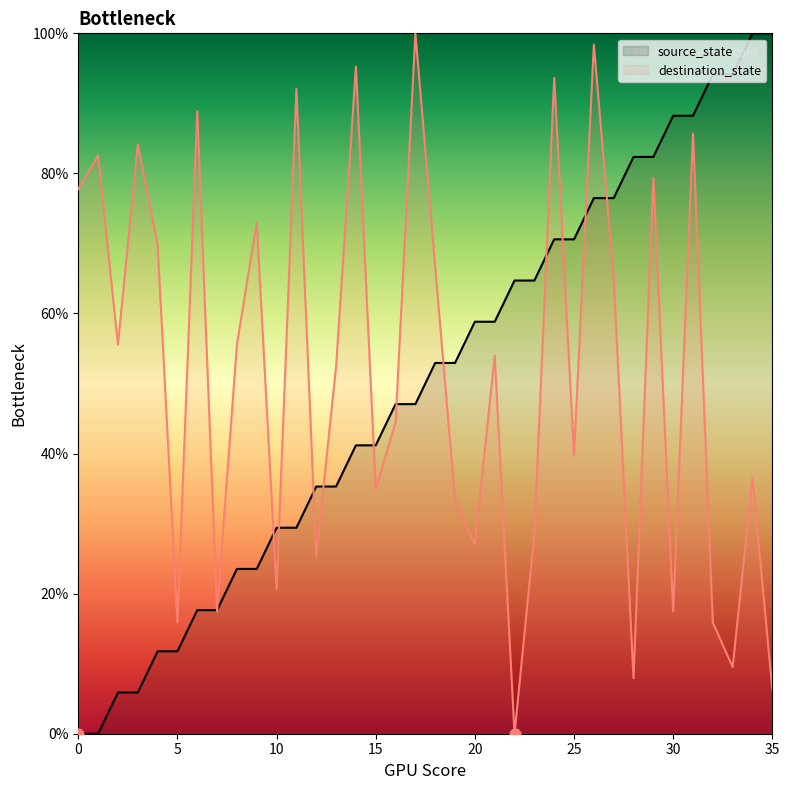

Which series has the widest spread of Y values?

source_state